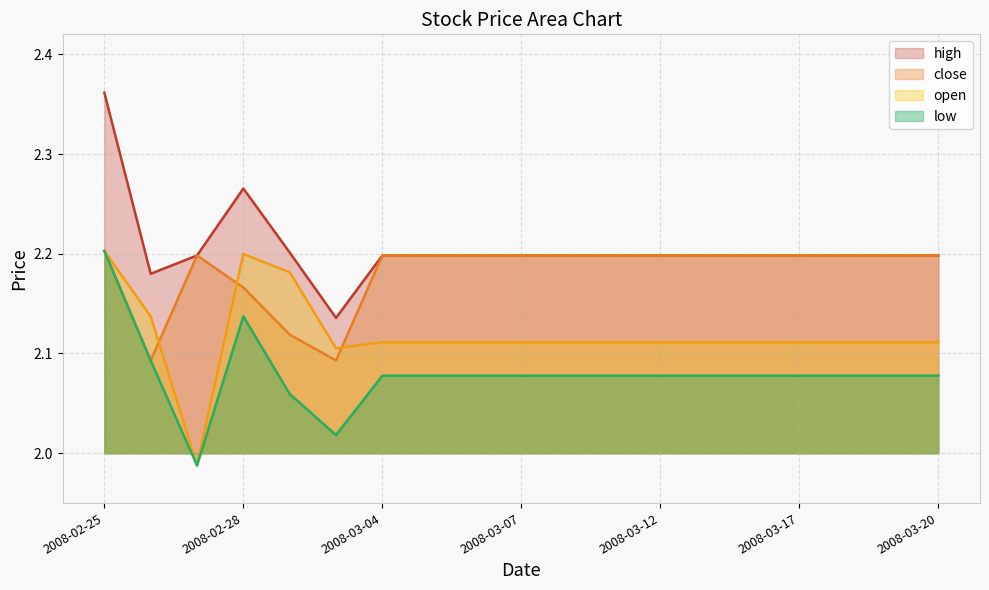

Which series has the largest total across all categories?

high